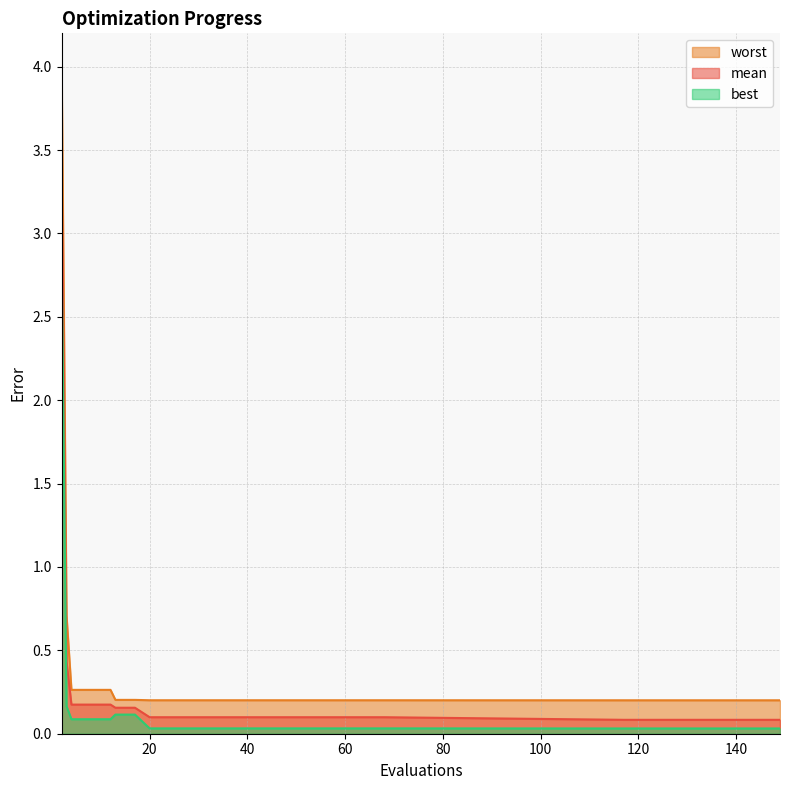

What is the value of the mean point at the 22nd from the left?

0.1